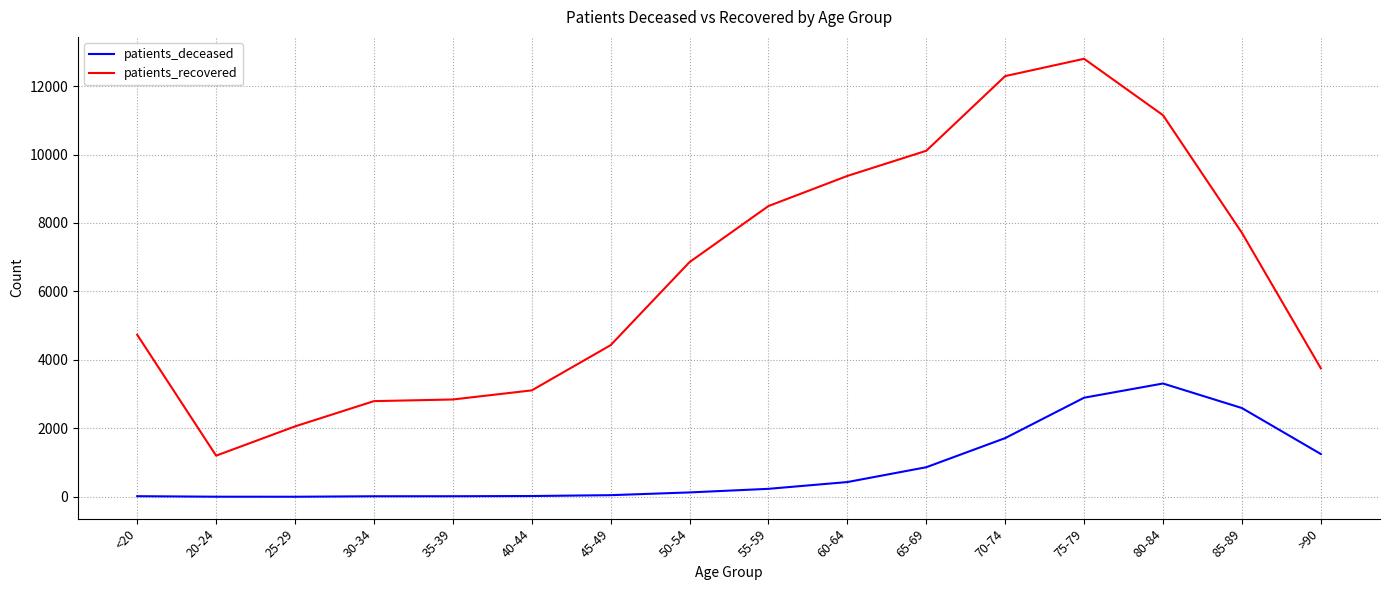

Rank the series by their average value, from lowest to highest.

patients_deceased, patients_recovered